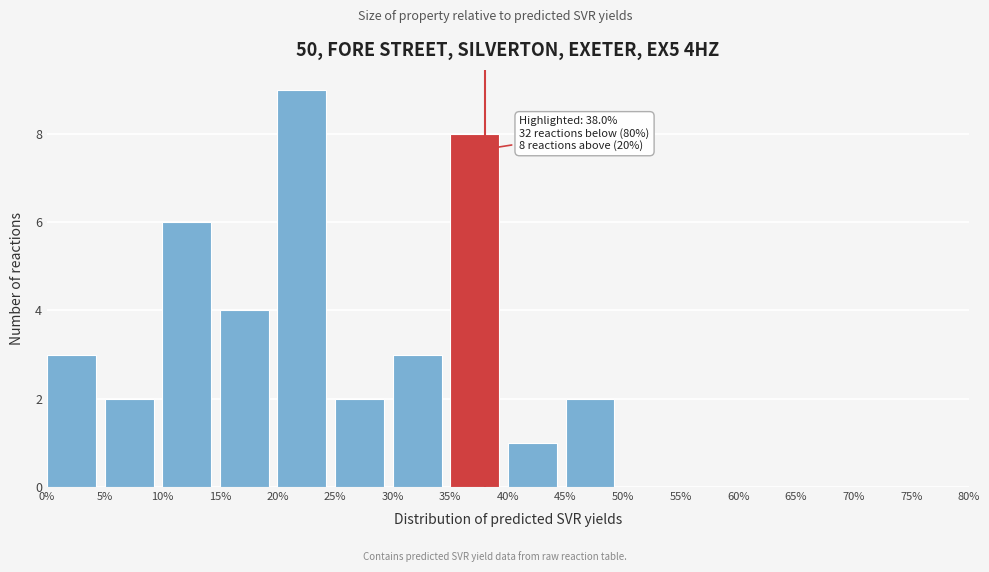

Which range on the x-axis has the tallest bar?

20% to 25%